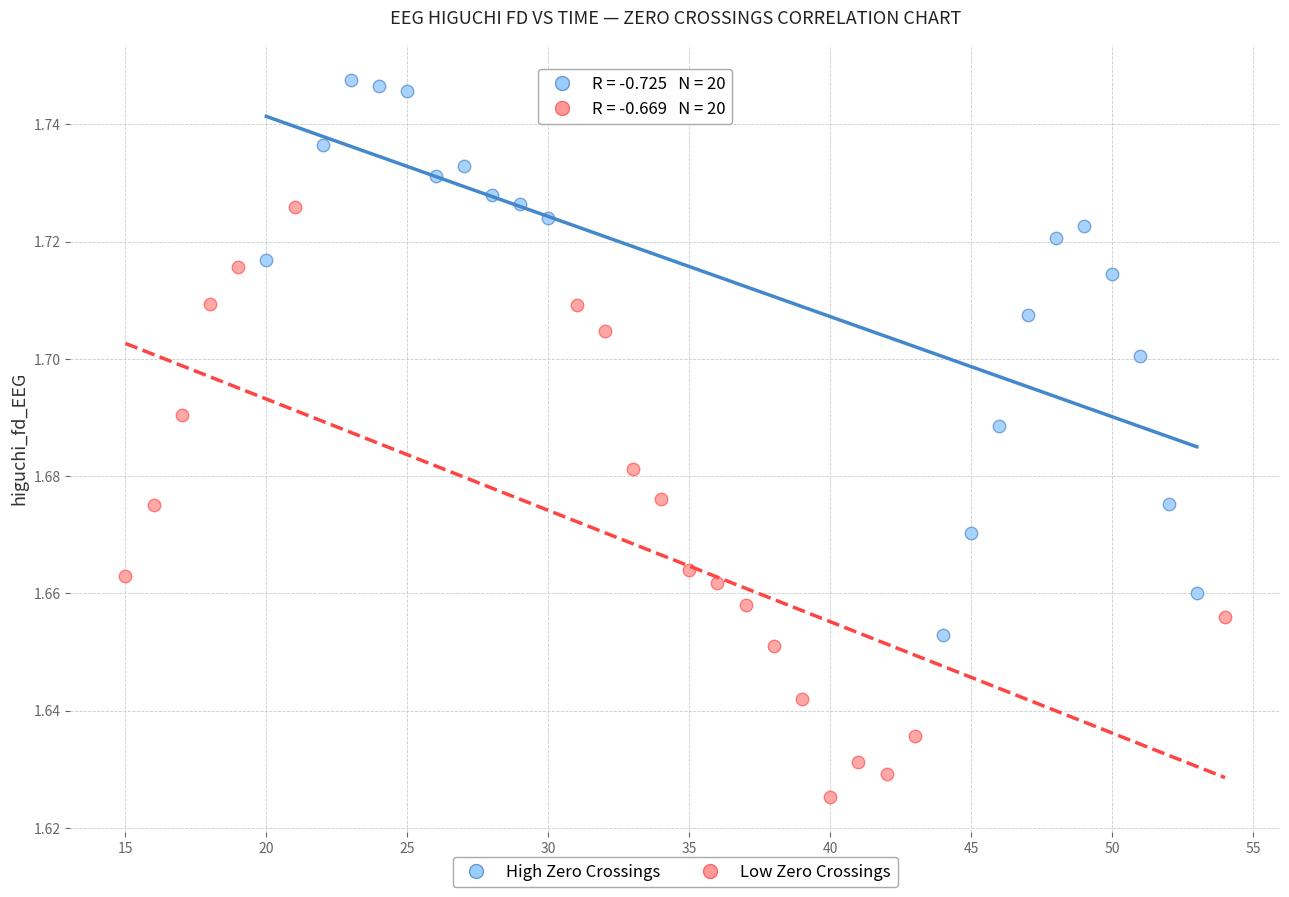

What are all the series names shown in the legend?

High Zero Crossings, Low Zero Crossings